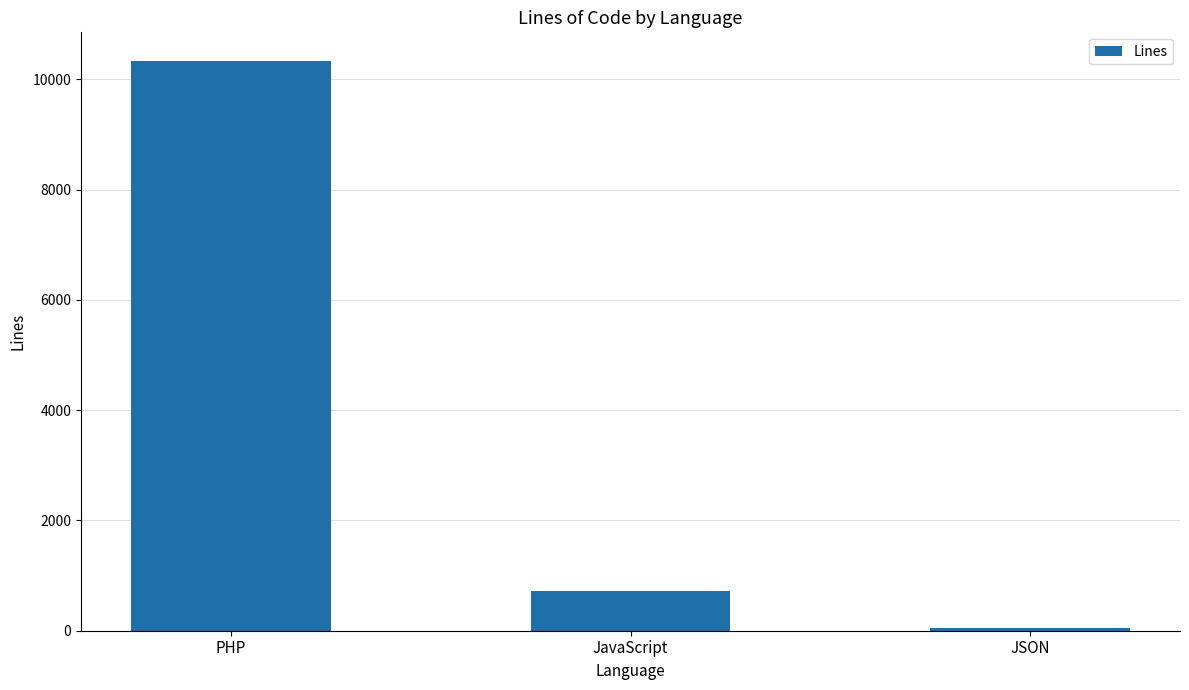

How many distinct data groups are displayed?

1